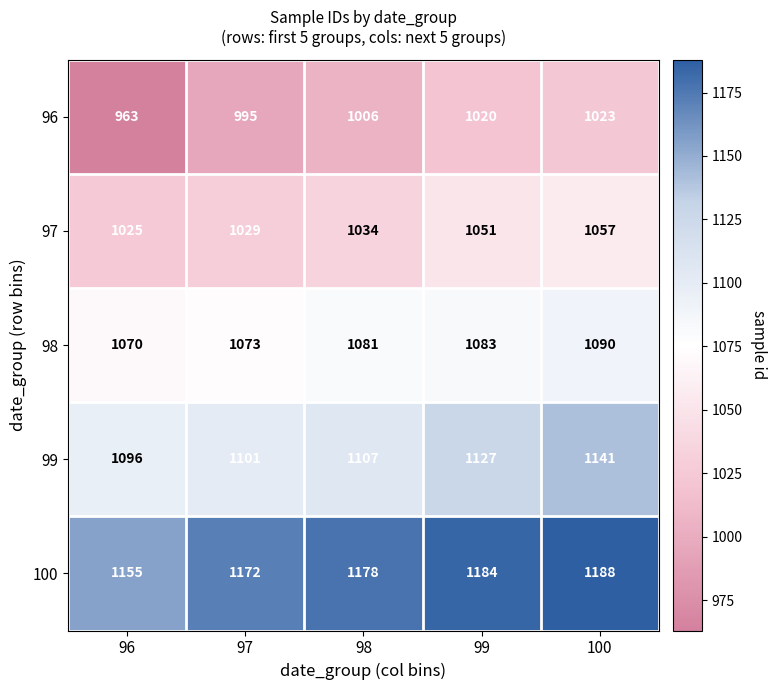

Reading right to left, transcribe all the data shown in this chart.

96: 100=1023	99=1020	98=1006	97=995	96=963
97: 100=1057	99=1051	98=1034	97=1029	96=1025
98: 100=1090	99=1083	98=1081	97=1073	96=1070
99: 100=1141	99=1127	98=1107	97=1101	96=1096
100: 100=1188	99=1184	98=1178	97=1172	96=1155